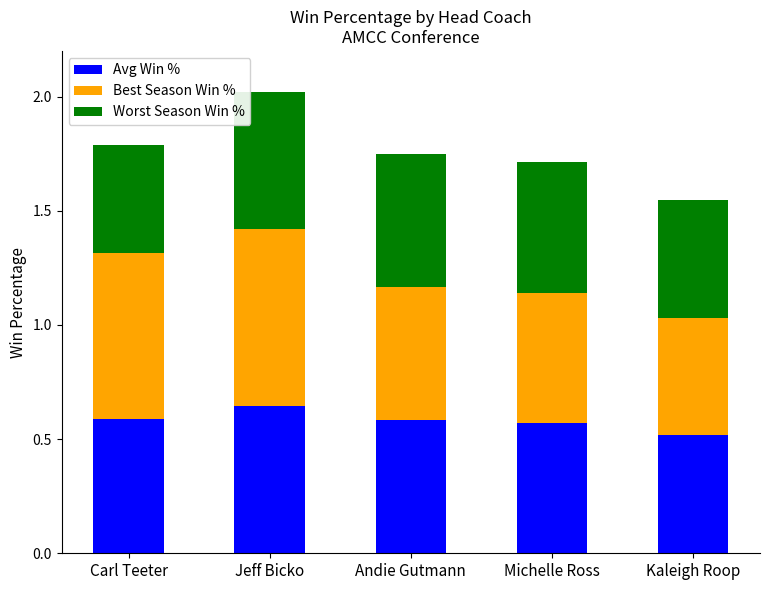

At which category is the sum across all series the highest?

Jeff Bicko